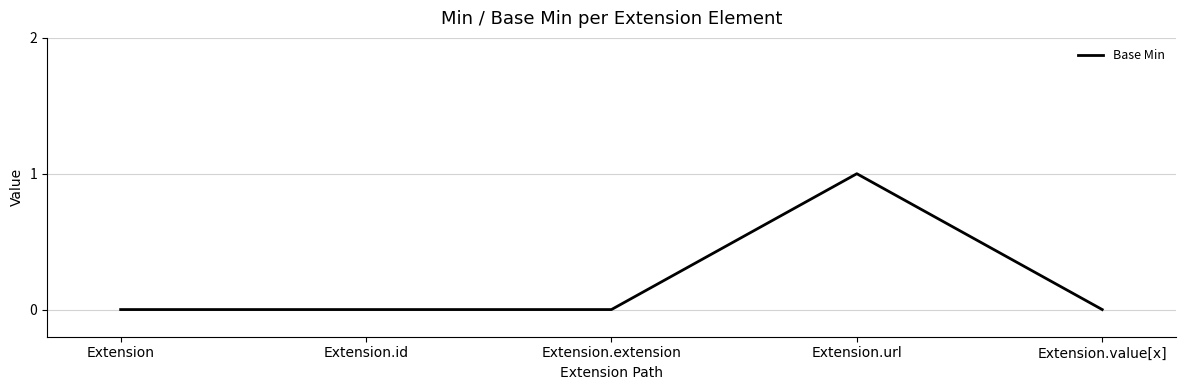

What is the greatest value displayed?

1